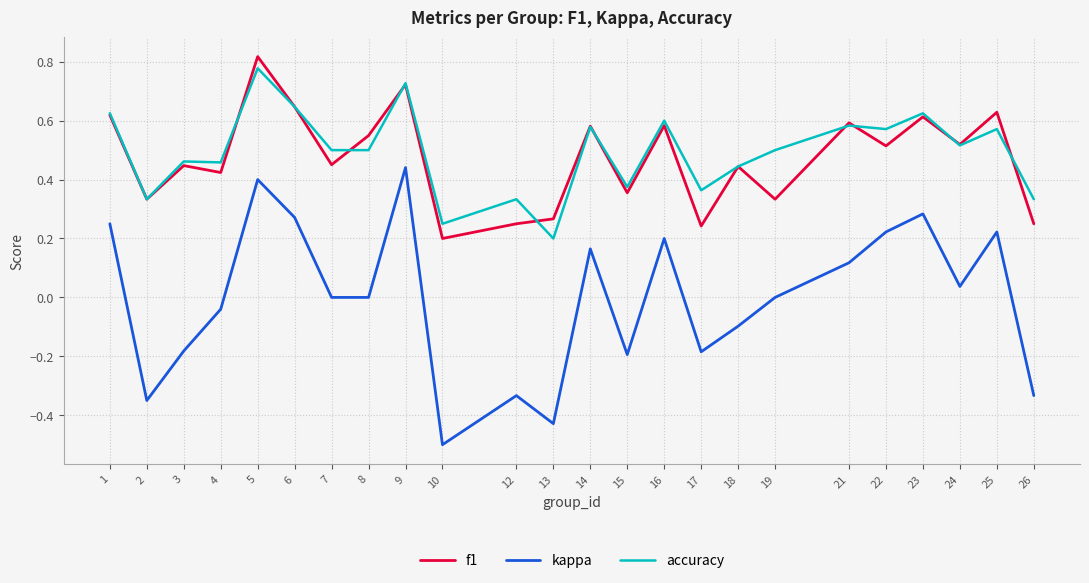

Count the number of categories in the chart.

24